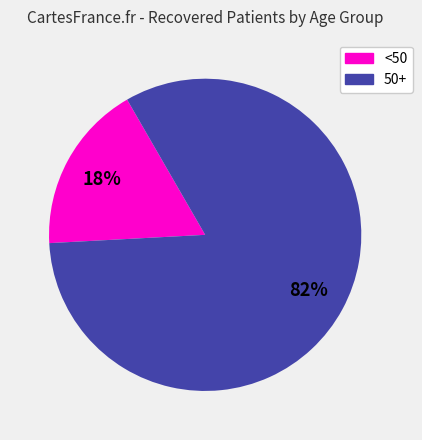

Count the number of slices in the pie.

2